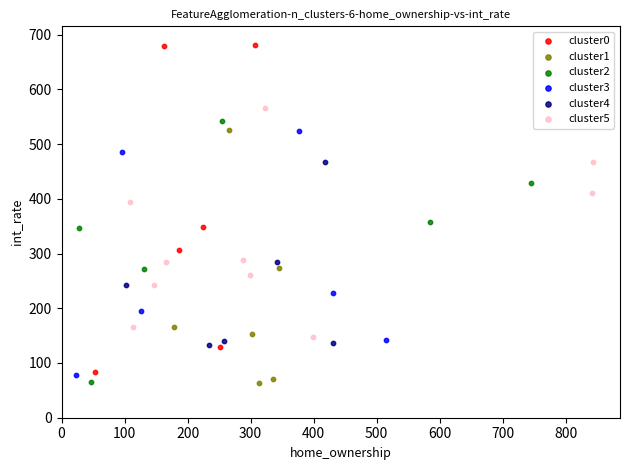

Which series has the widest spread of Y values?

cluster0